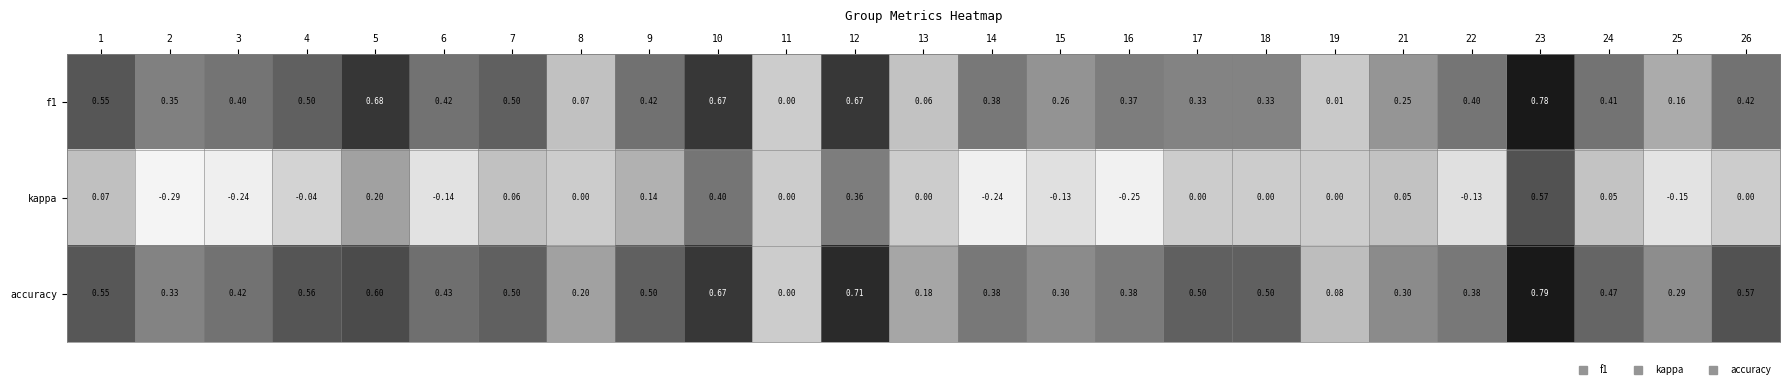

Rank the series at 2 from highest to lowest value.

f1, accuracy, kappa